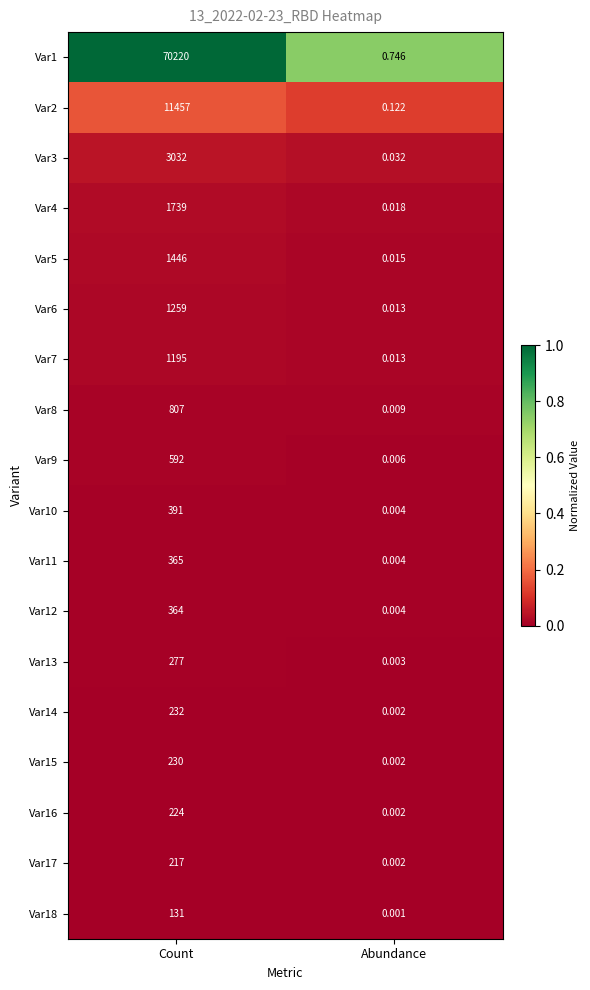

List the labels in order of Var1 value, largest first.

Count, Abundance